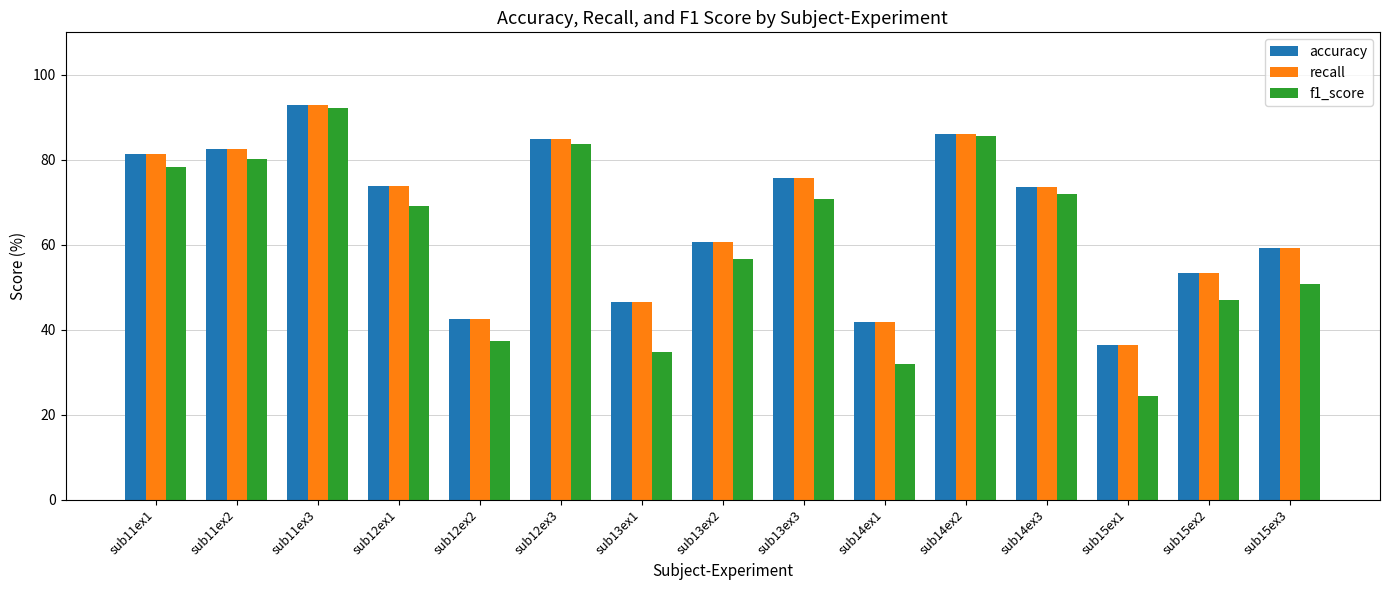

What is the difference between the accuracy values at sub11ex2 and sub14ex2?

3.6